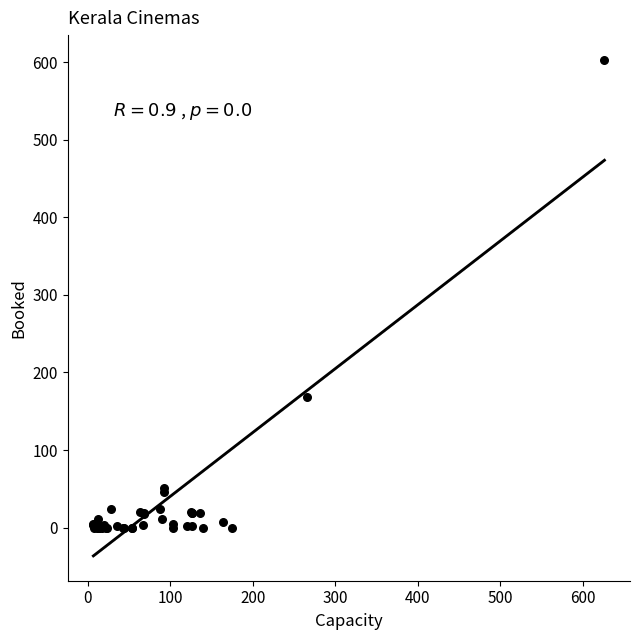

What Y value in the scatter plot is closest to 301?

169